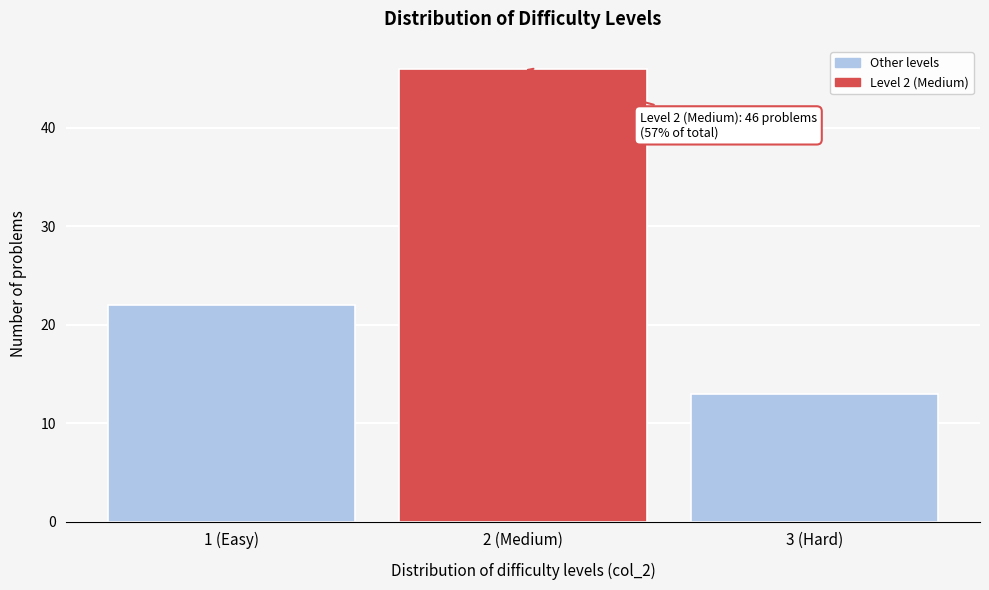

Reading right to left, transcribe all the data shown in this chart.

3 (Hard)=13	2 (Medium)=46	1 (Easy)=22